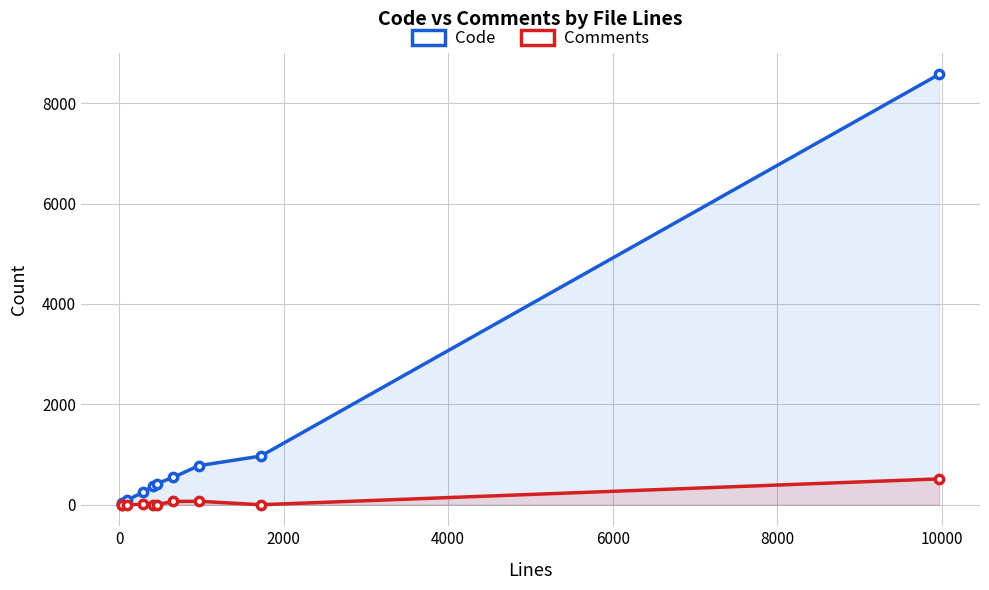

True or false: Comments and Code intersect in this chart.

False